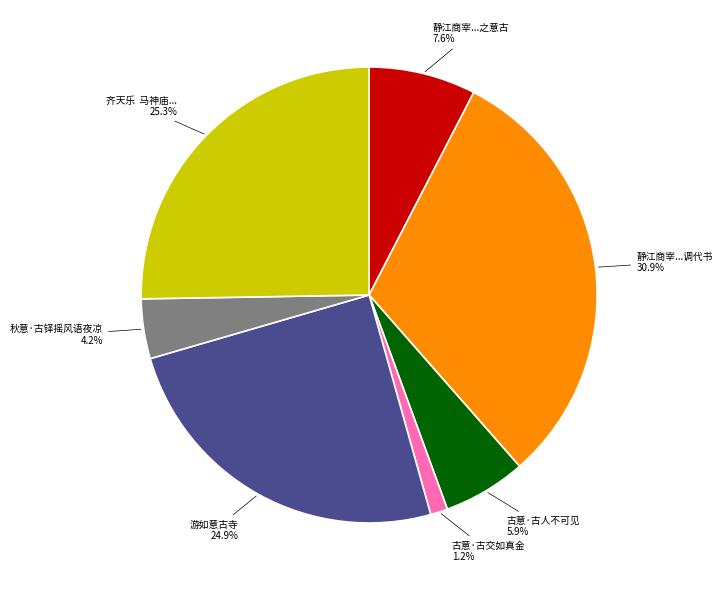

Count the number of slices in the pie.

7